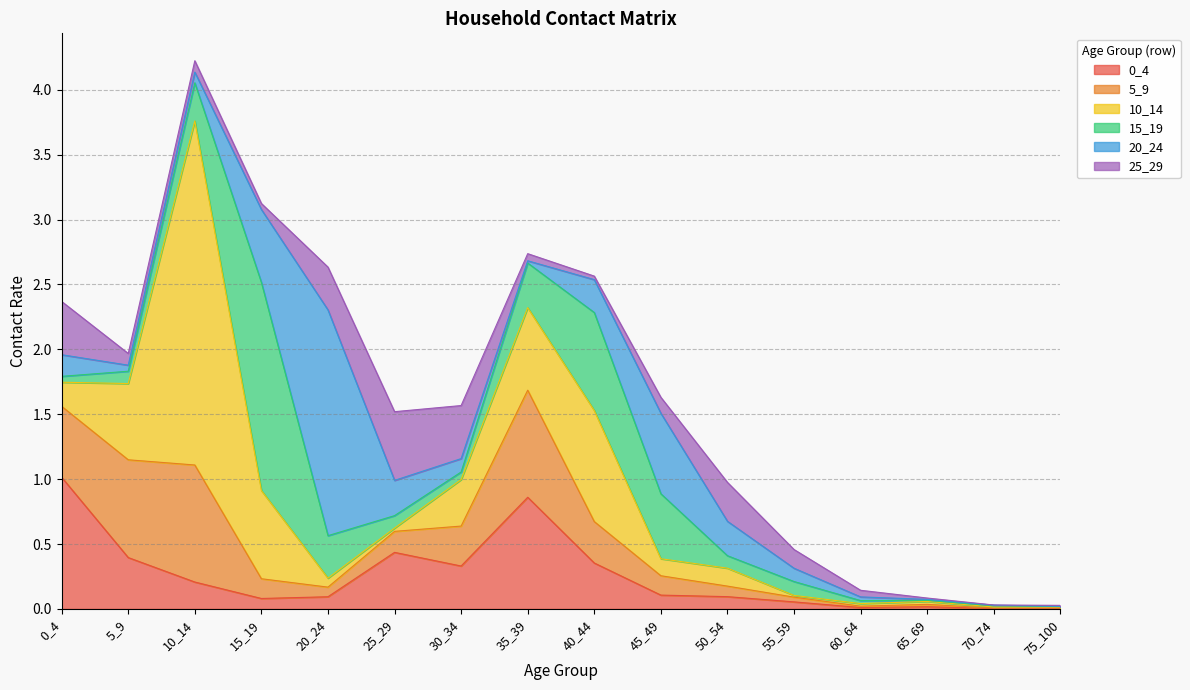

True or false: 5_9 and 10_14 cross at least once.

True